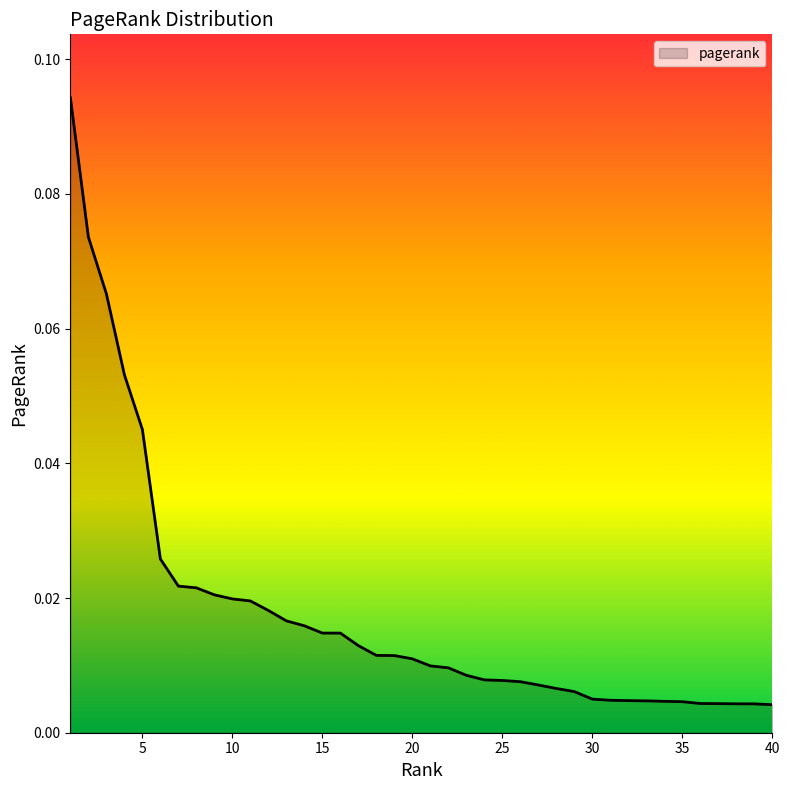

Which category has the lowest value across all series?

39